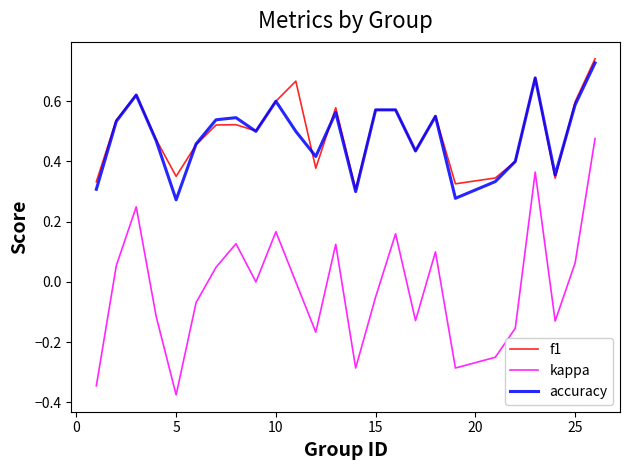

True or false: accuracy and kappa cross at least once.

False